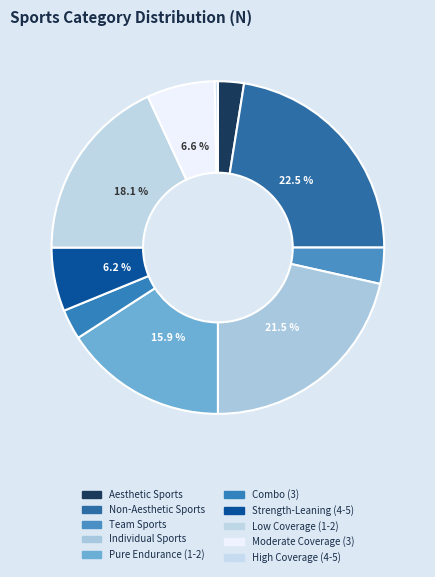

True or false: Non-Aesthetic Sports accounts for 22% of the total.

True